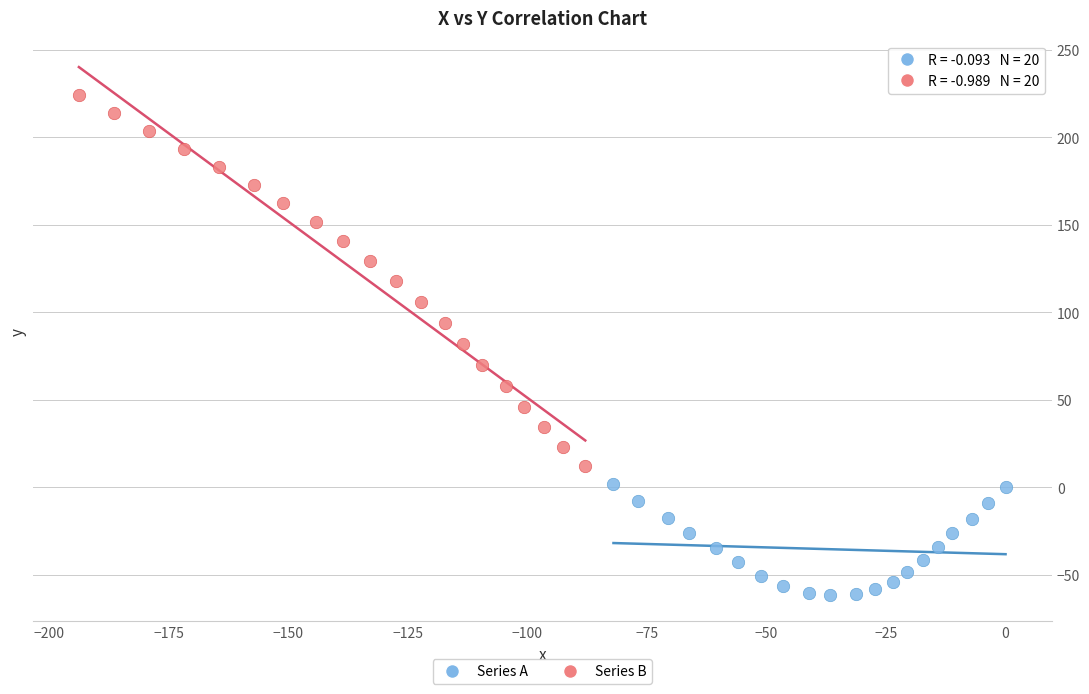

Which series contains the highest Y value?

Series B